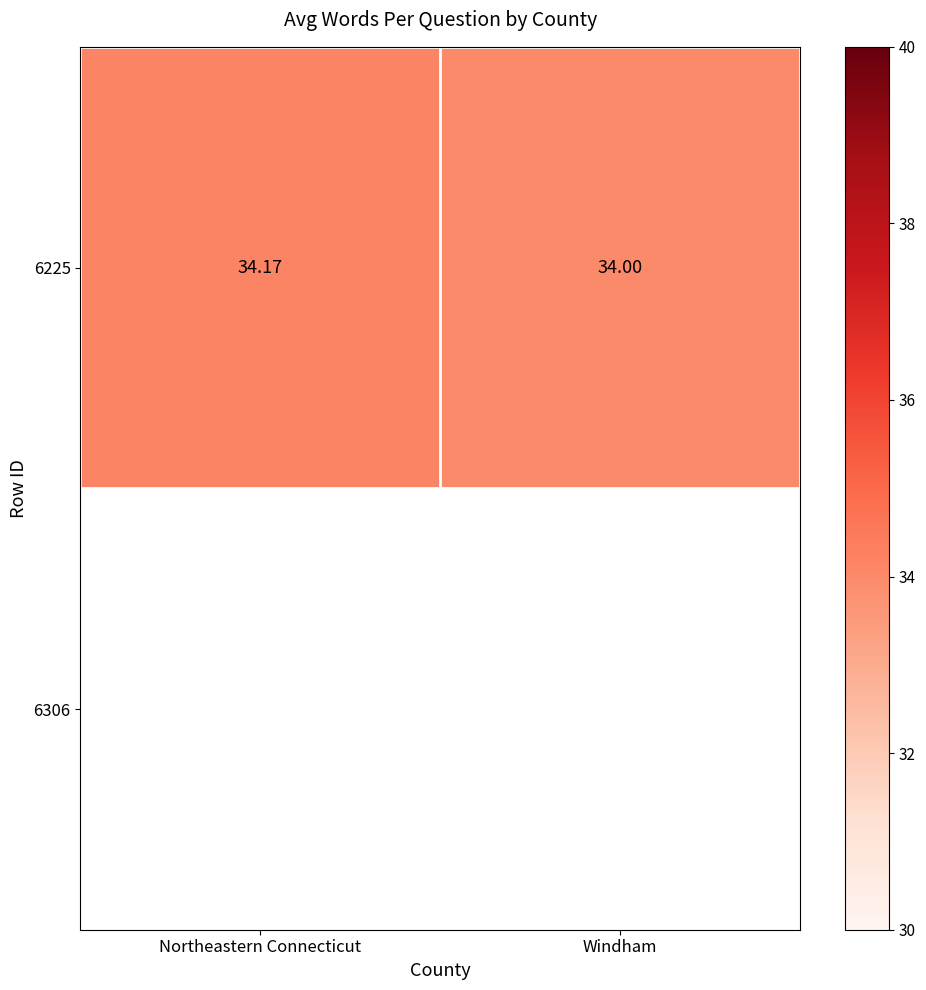

Which category has the lowest value across all series?

Windham